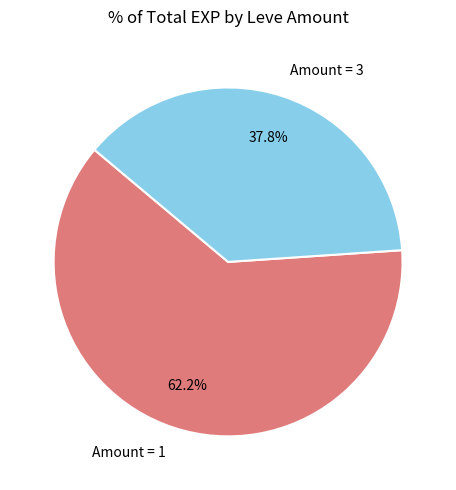

Which slice is the largest?

Amount = 1